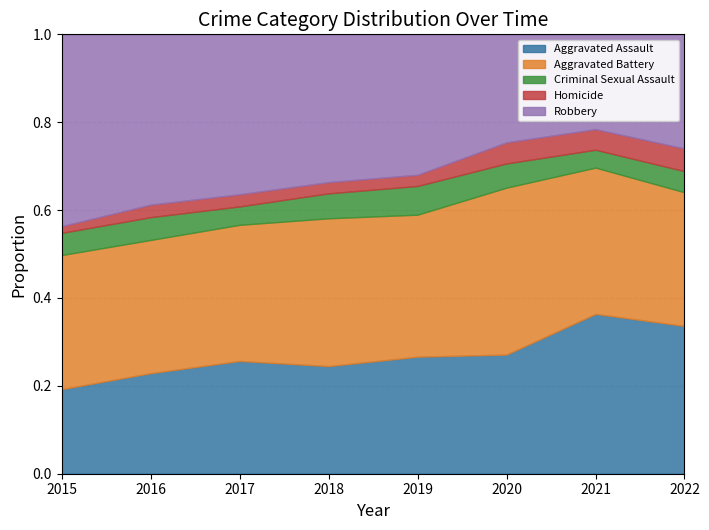

Reading left to right, transcribe all the data shown in this chart.

Aggravated Assault: 164	225	251	220	220	192	295	189
Aggravated Battery: 260	298	303	302	267	269	270	171
Criminal Sexual Assault: 43	51	41	51	54	39	33	27
Homicide: 13	28	27	23	21	34	38	29
Robbery: 372	381	356	302	264	174	175	146